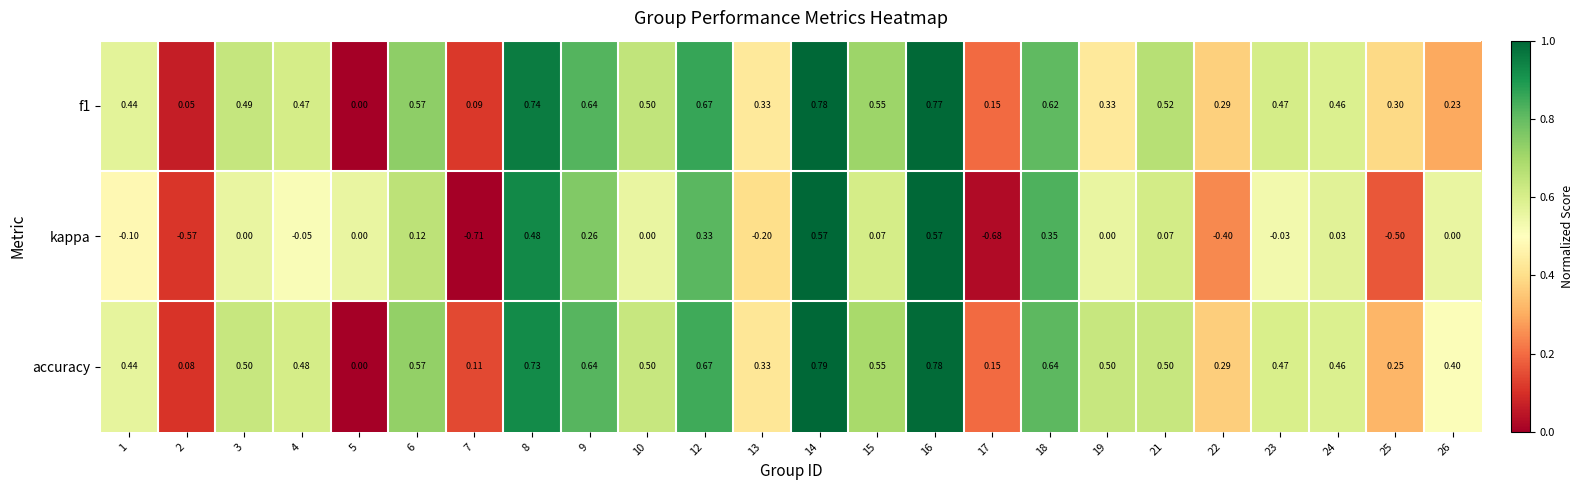

Which series has the largest total across all categories?

accuracy